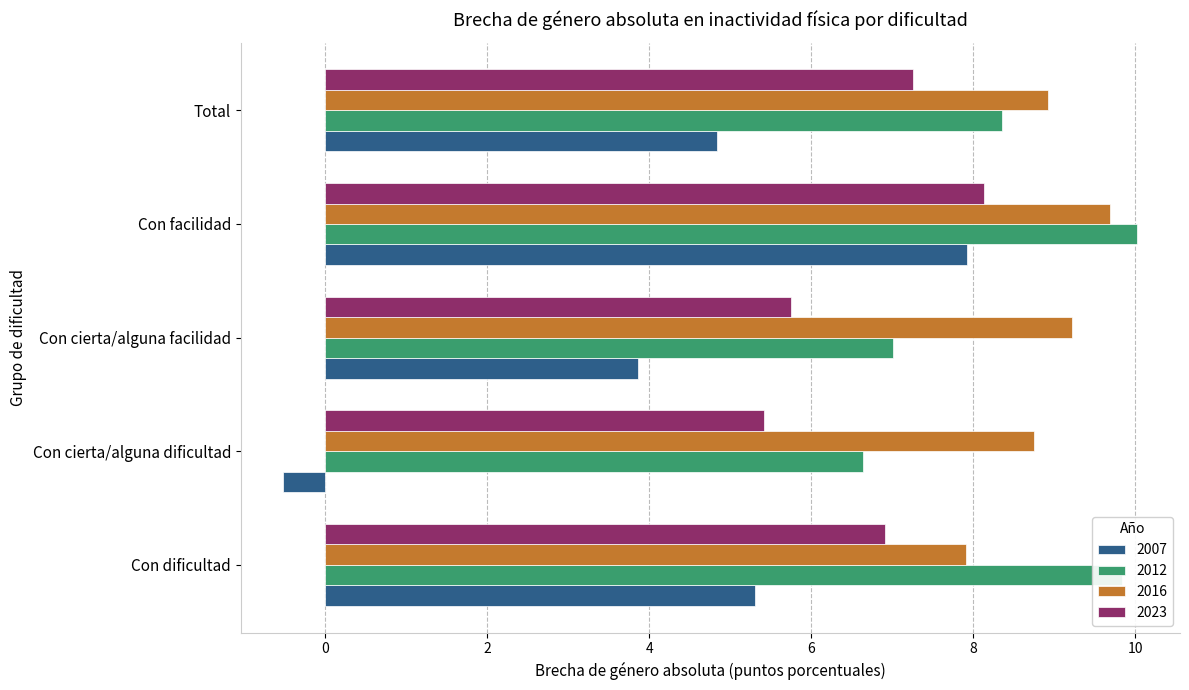

What is the sum of all 2007 values?

21.4